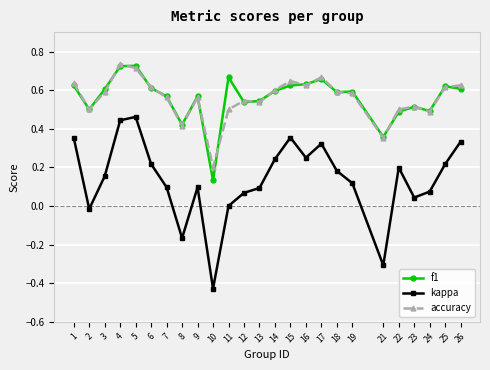

Is the value of accuracy at 25 greater than the value of kappa at 11?

Yes